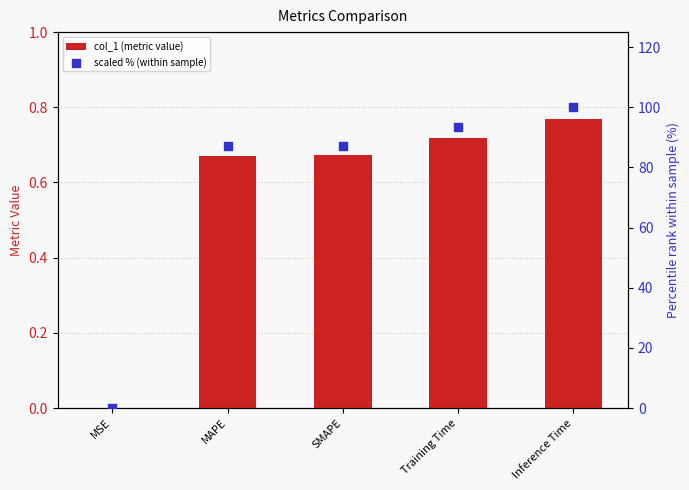

Which series contains the highest Y value?

scaled % (within sample)